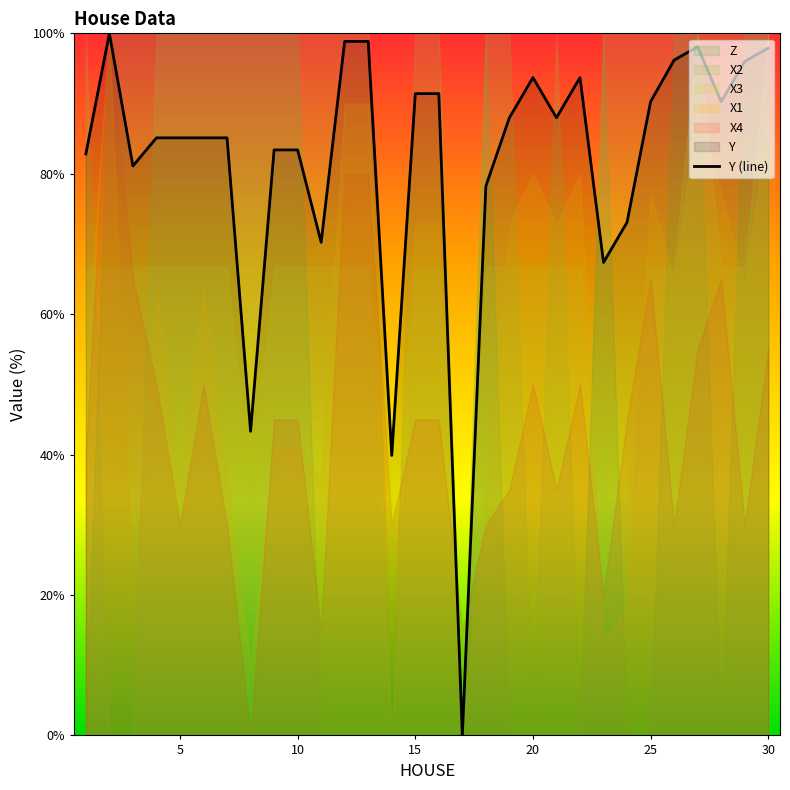

How many lines are shown in the chart?

1